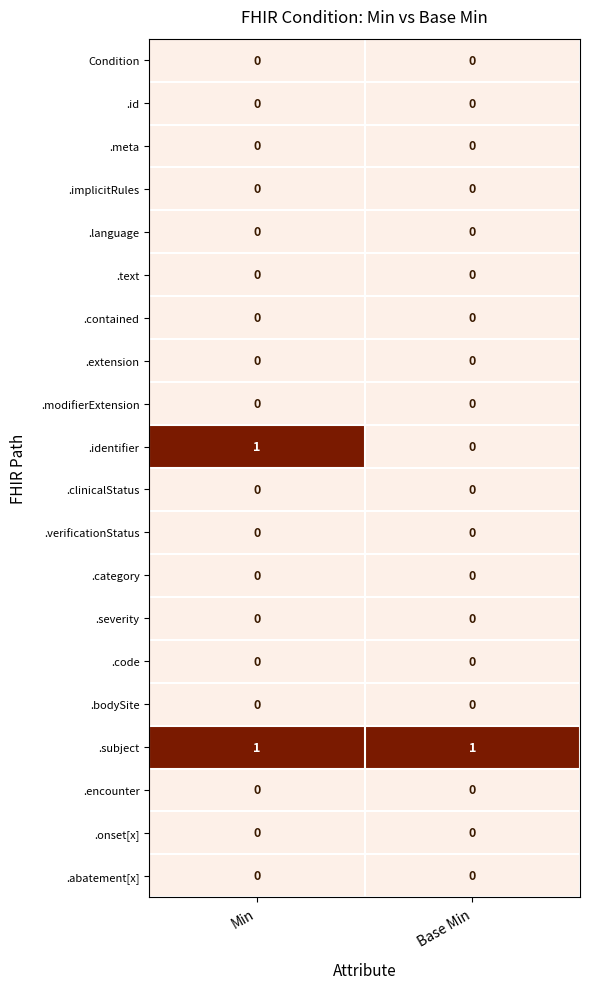

The value of .encounter at Base Min is 0. True or false?

True